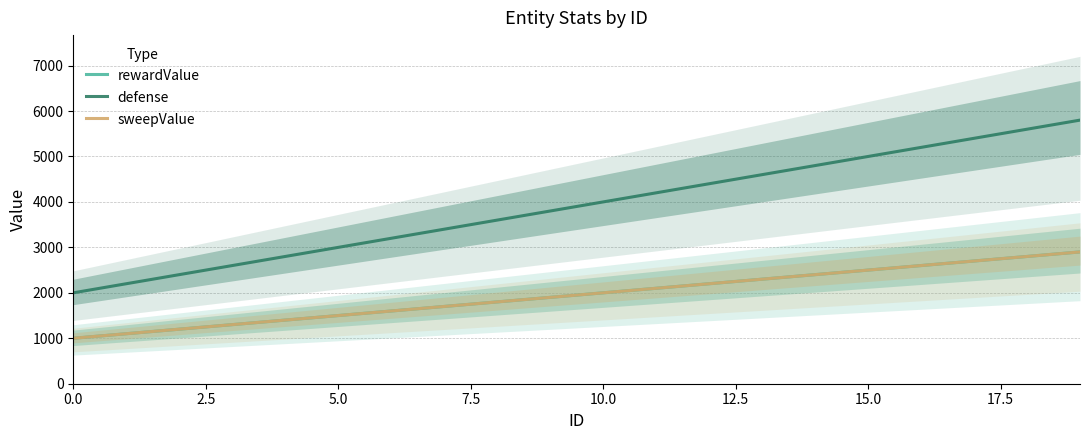

True or false: sweepValue and defense intersect in this chart.

False